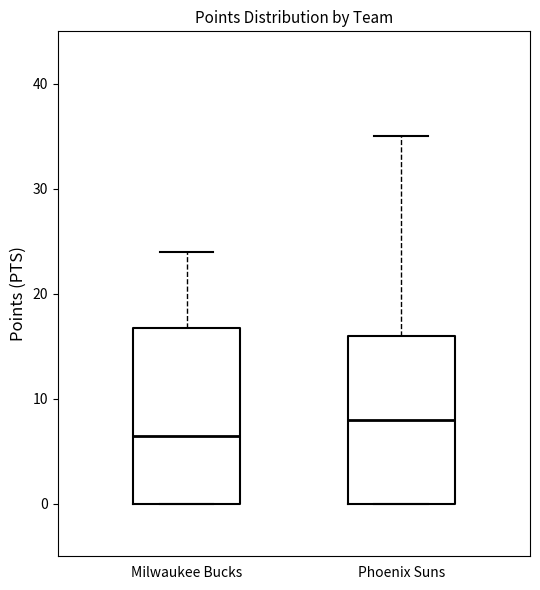

Which box's median line is the highest?

Phoenix Suns